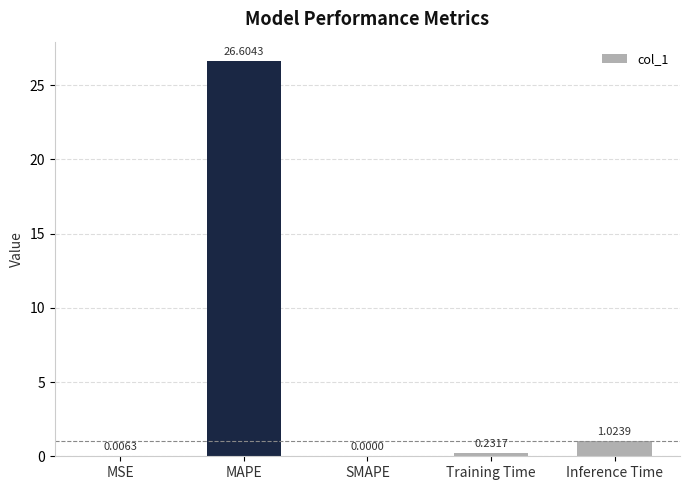

Where is the data nearest to the value 13?

Inference Time